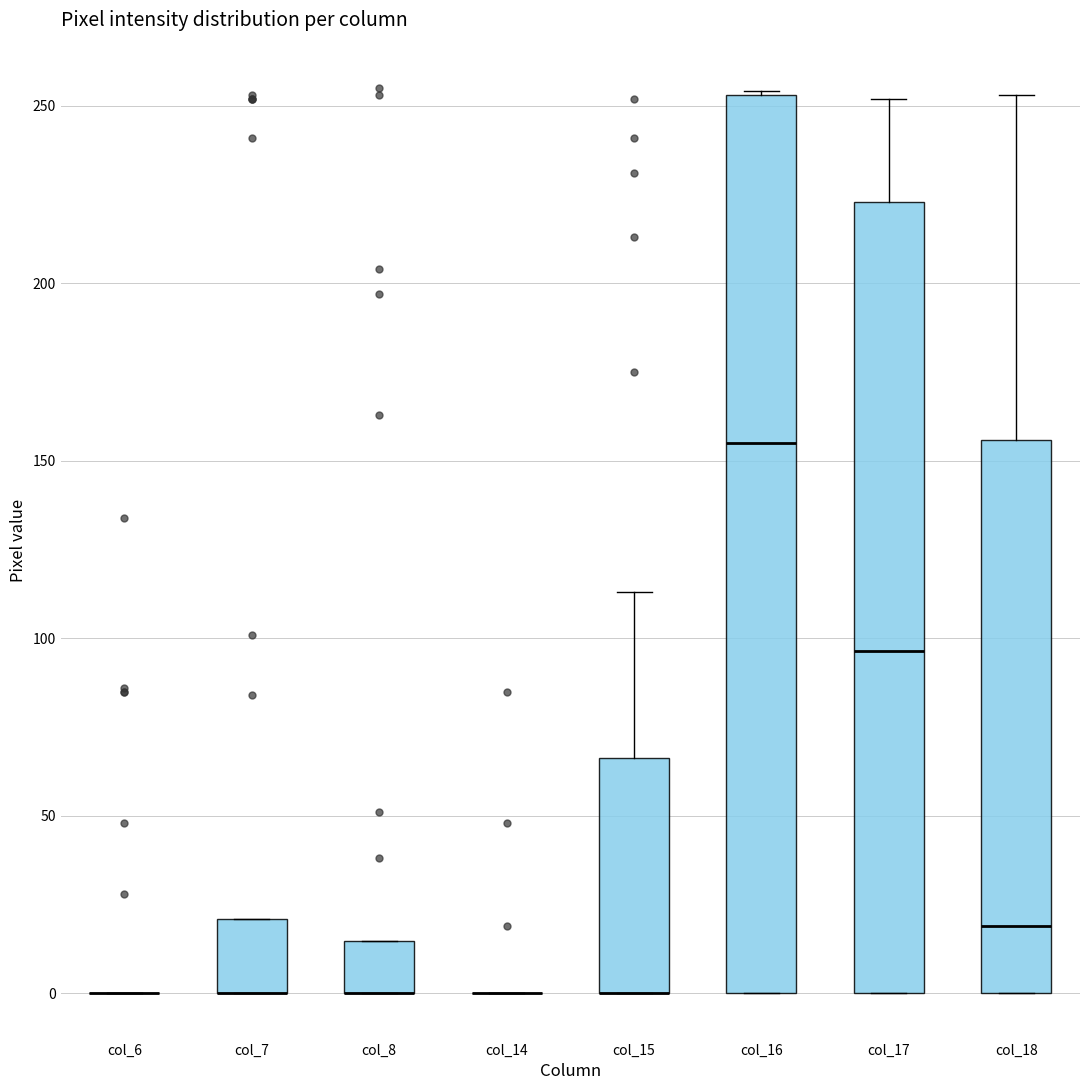

Reading left to right, read every box against the y-axis: the position of its median line, the range the box covers, and the ends of its whiskers. The values are not printed on the chart, so give them approximately, as read against the axis.

col_6: box collapsed to a line at 0, whiskers 0 to 0
col_7: median 0 (drawn on the box's lower edge), box 0 to 20, whiskers 0 to 20
col_8: median 0 (drawn on the box's lower edge), box 0 to 15, whiskers 0 to 15
col_14: box collapsed to a line at 0, whiskers 0 to 0
col_15: median 0 (drawn on the box's lower edge), box 0 to 65, whiskers 0 to 115
col_16: median 155, box 0 to 255, whiskers 0 to 255
col_17: median 95, box 0 to 225, whiskers 0 to 250
col_18: median 20, box 0 to 155, whiskers 0 to 255